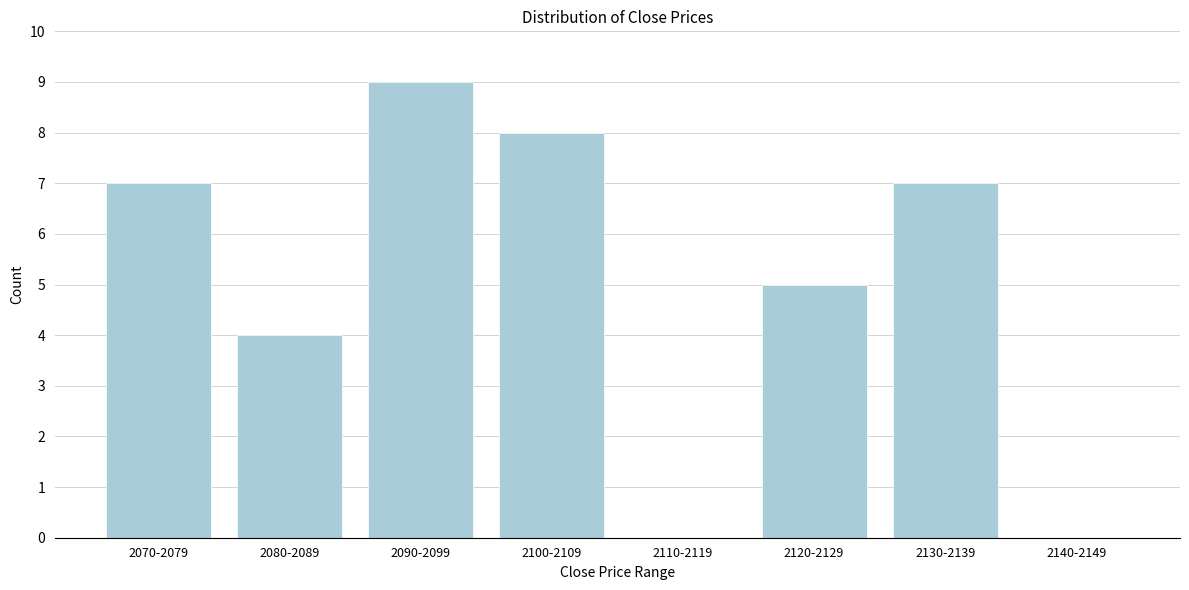

Reading left to right, transcribe all the data shown in this chart.

2070-2079=7	2080-2089=4	2090-2099=9	2100-2109=8	2110-2119=0	2120-2129=5	2130-2139=7	2140-2149=0